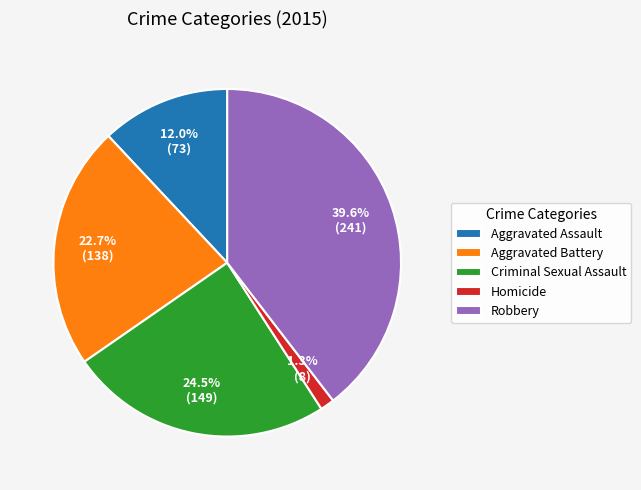

To the nearest percent, what is the combined percentage of Aggravated Battery and Robbery?

62%